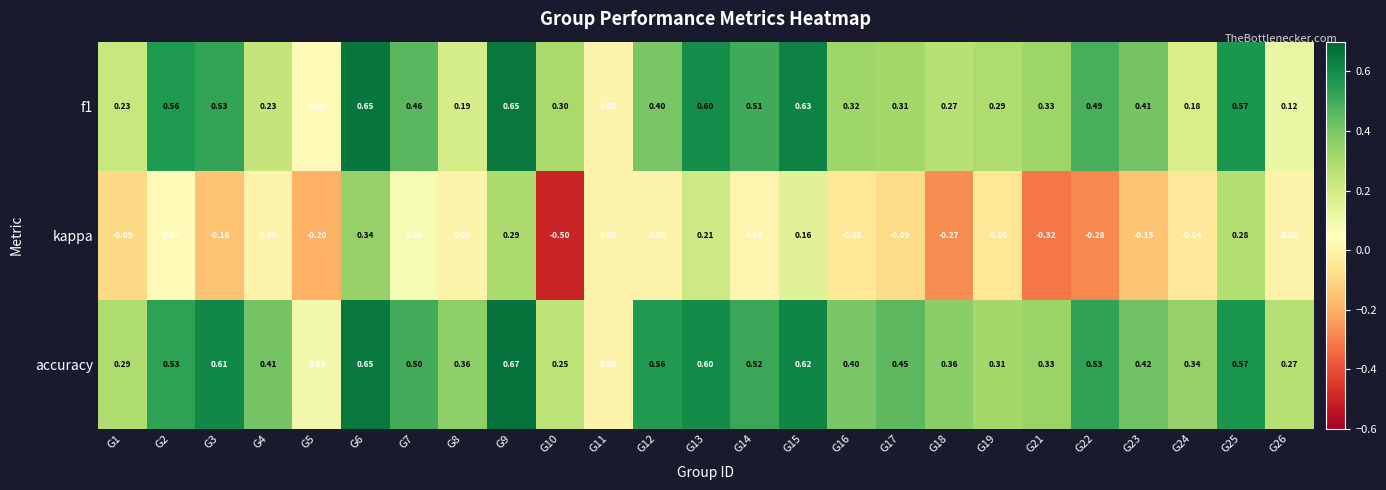

How many distinct data groups are displayed?

3